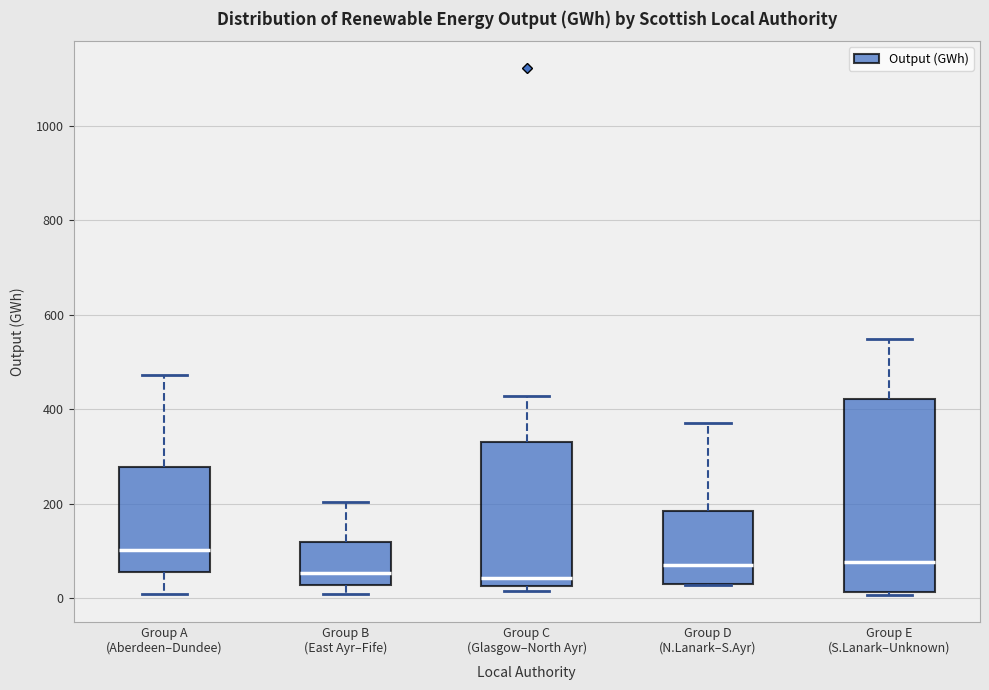

Where is the lower edge of the box for Group D (N.Lanark–S.Ayr) on the y-axis? The values are not printed on the chart, so give them approximately, as read against the axis.

40